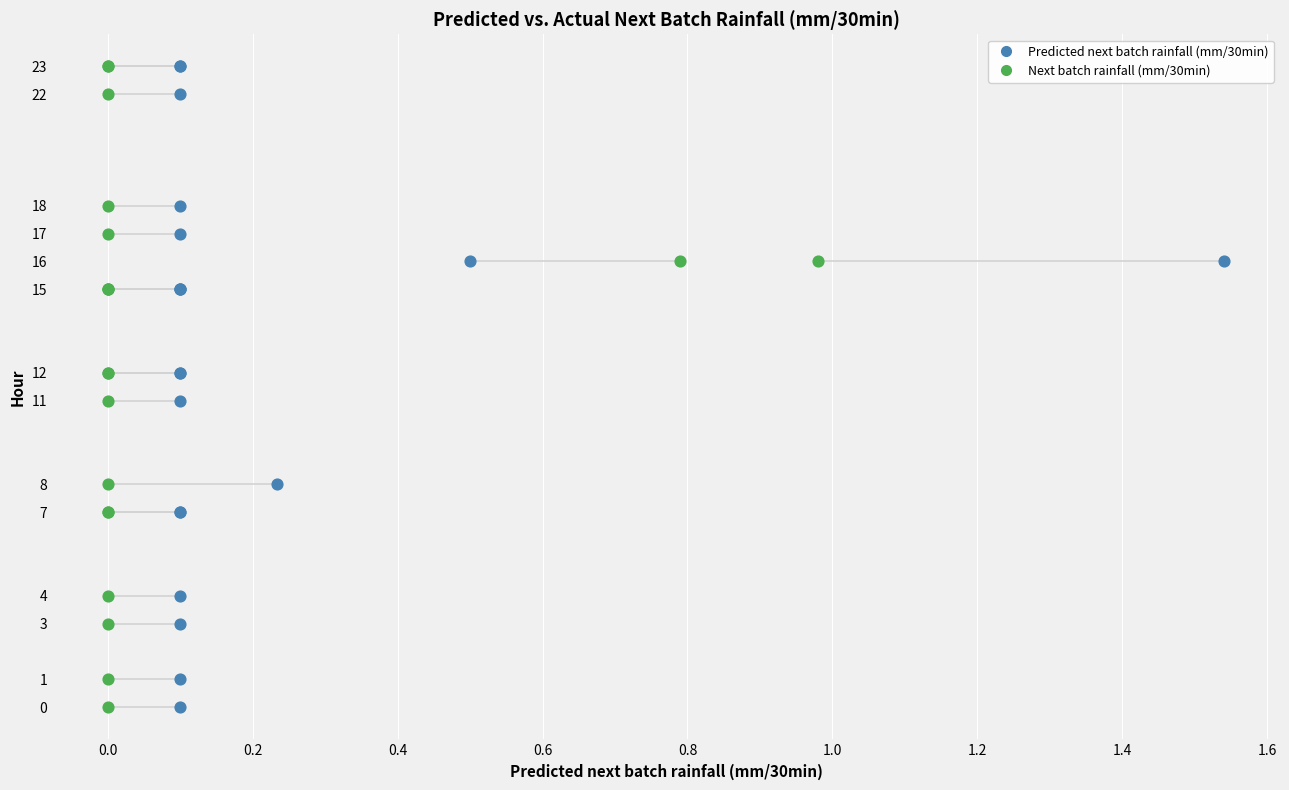

What are all the series names shown in the legend?

Predicted next batch rainfall (mm/30min), Next batch rainfall (mm/30min)